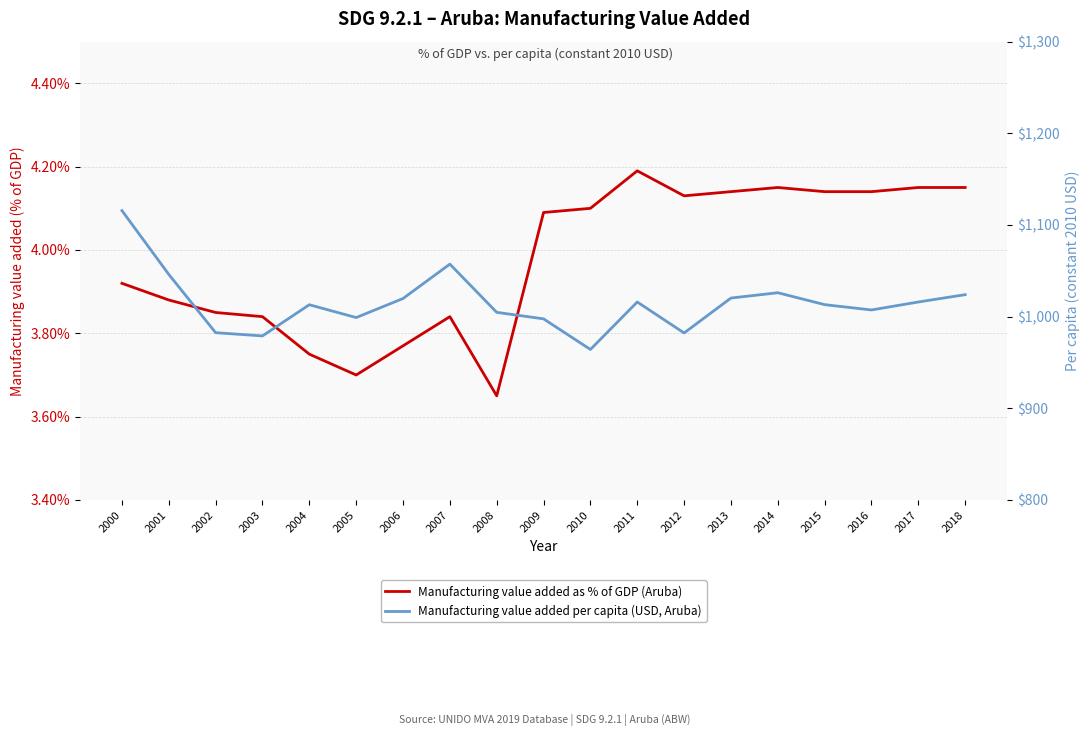

Is the value of Manufacturing value added as % of GDP (Aruba) at 2000 greater than the value of Manufacturing value added per capita (USD, Aruba) at 2014?

No